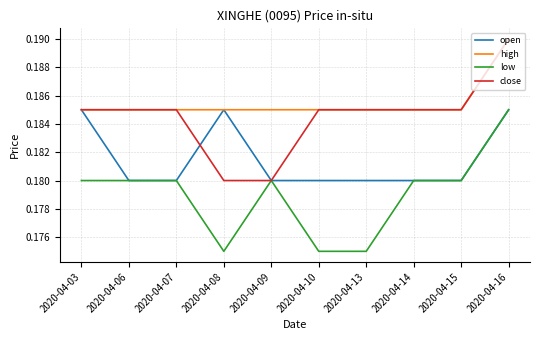

True or false: high has a value of 0.3 at 2020-04-06.

False